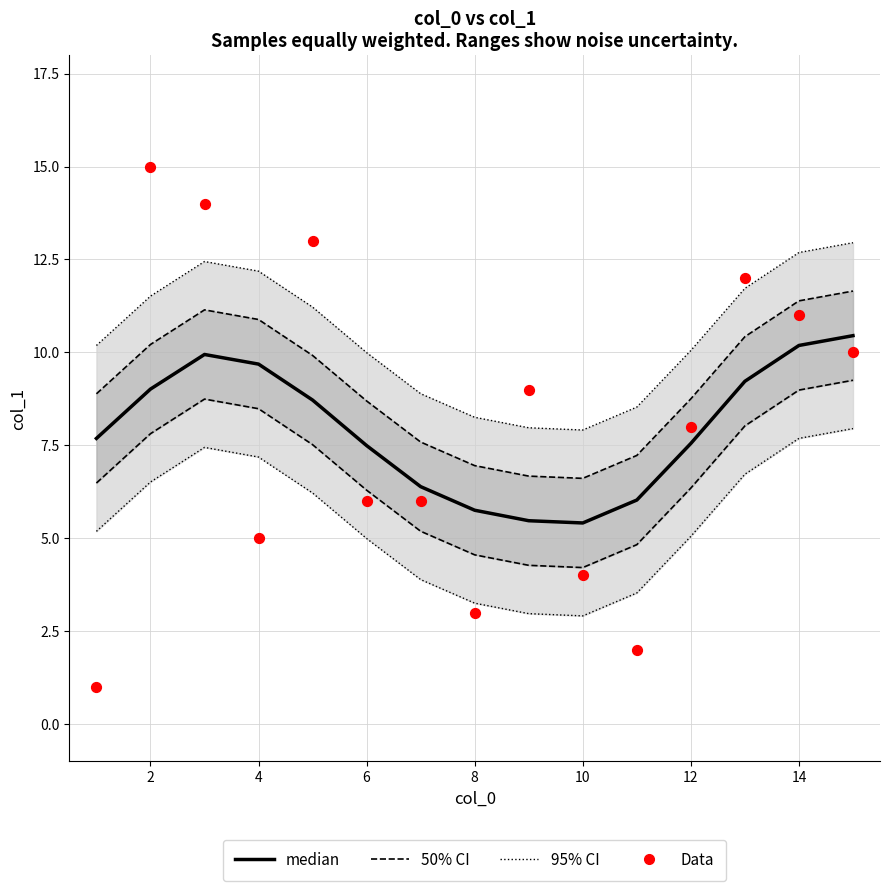

Which series contains the highest Y value?

Data